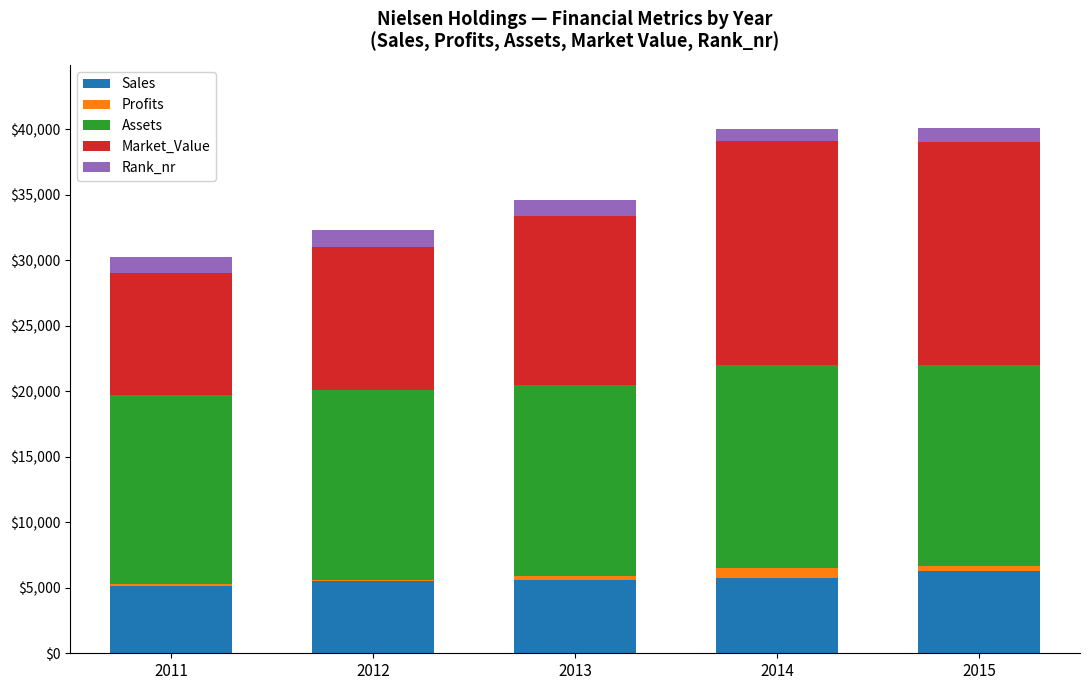

What is the sum of all Sales values?

28318